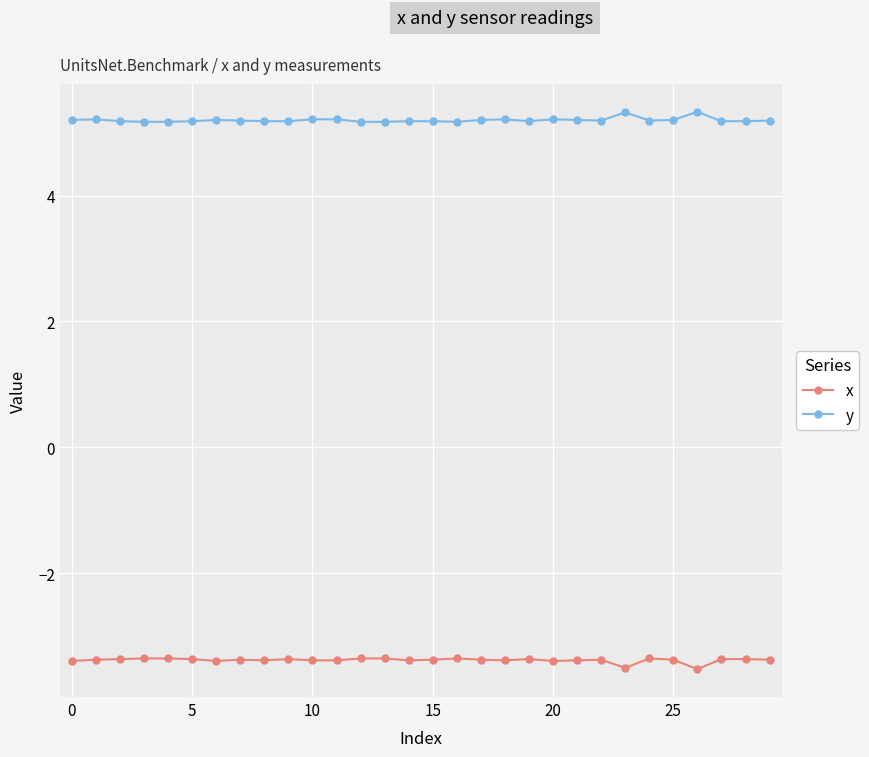

List the series in order of their peak value, lowest first.

x, y